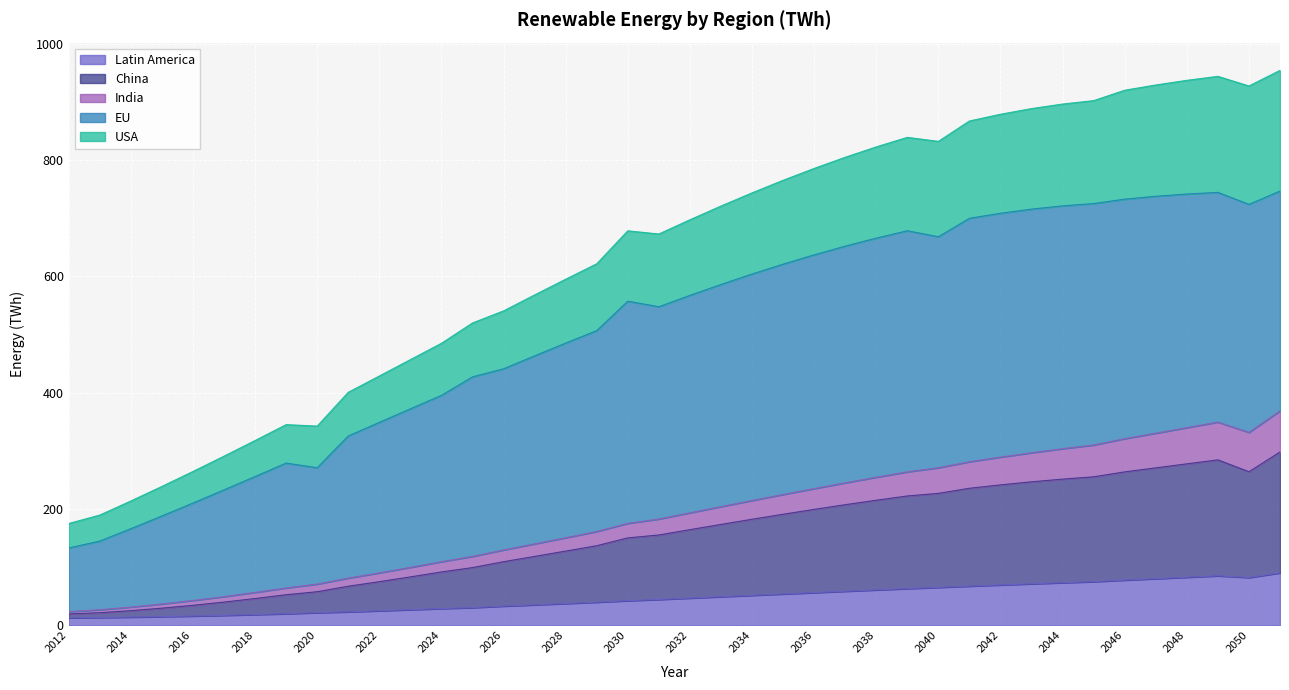

True or false: India has more than 0 points higher than both neighbors.

True